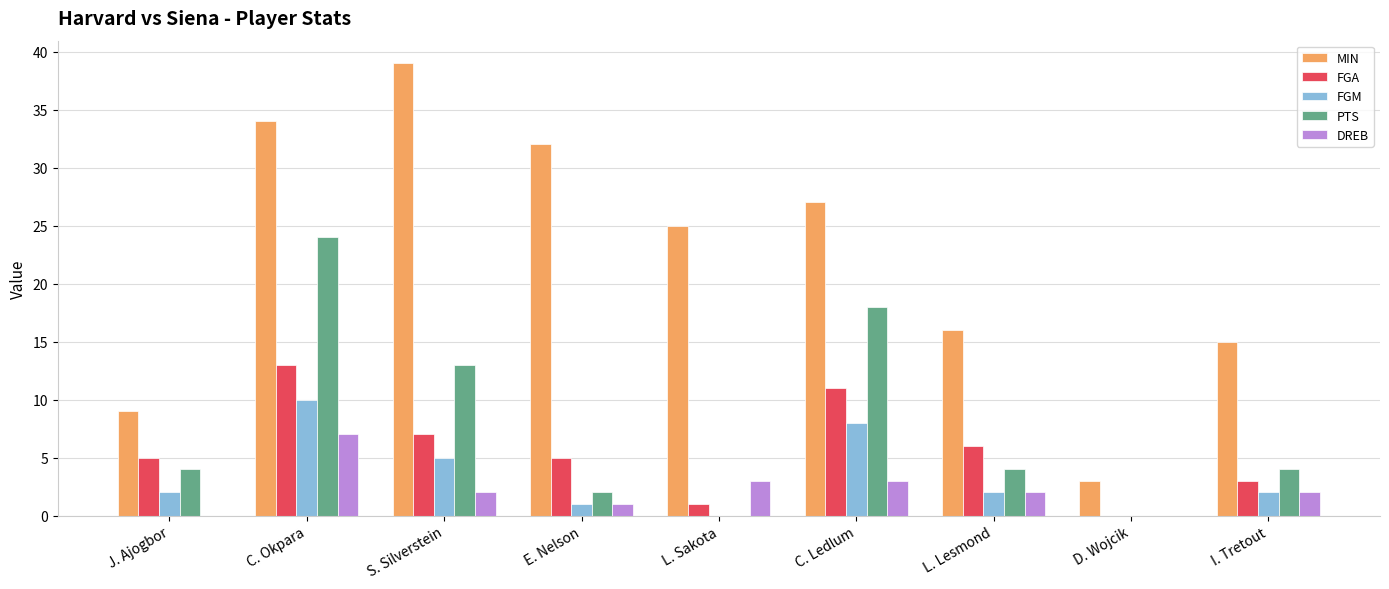

Does the chart contain stacked bars?

No